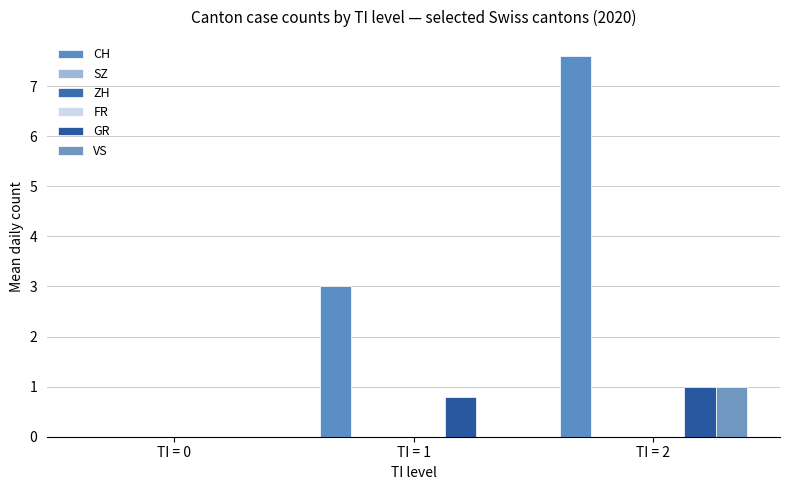

What are all the series names shown in the legend?

CH, SZ, ZH, FR, GR, VS